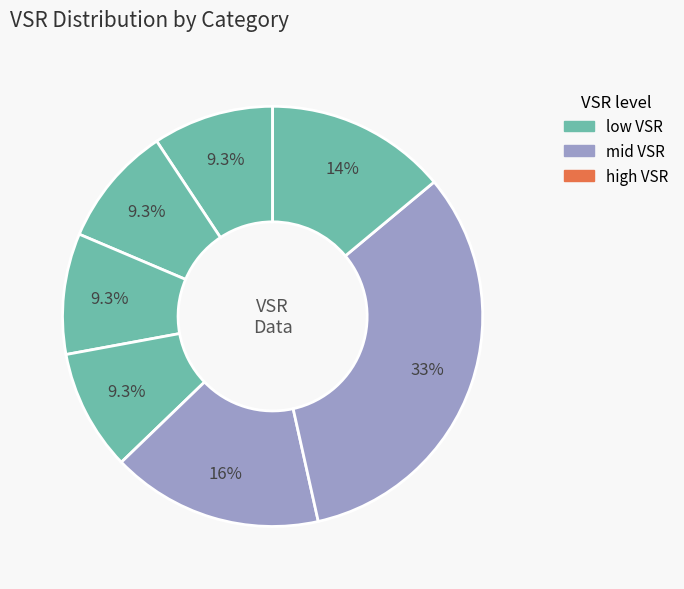

Does any single category account for the majority?

No